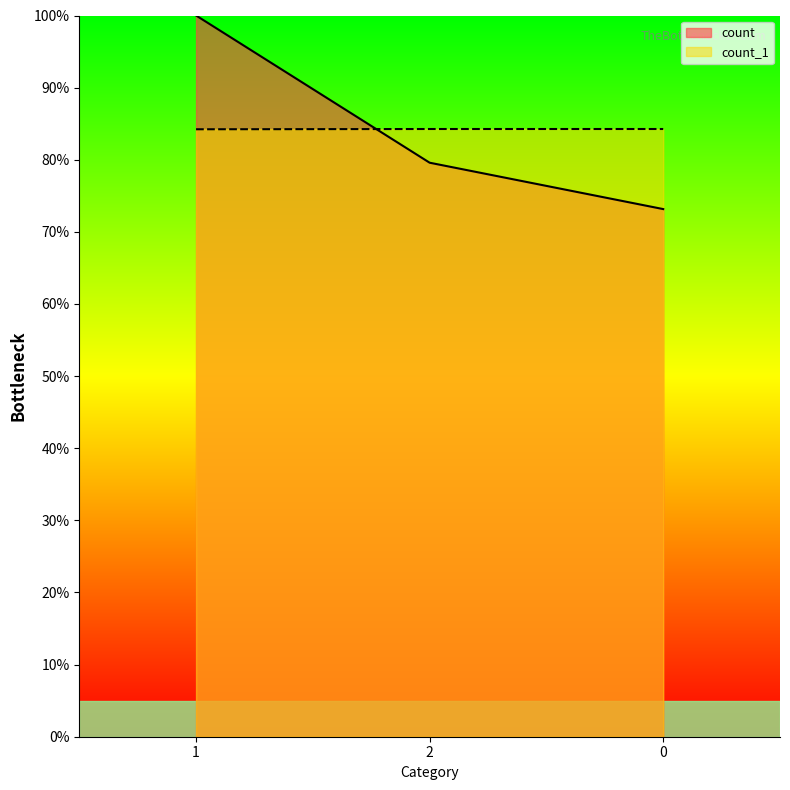

Reading left to right, list all the values displayed in this chart.

count: 1=1.0	2=0.8	0=0.7
count_1: 1=0.8	2=0.8	0=0.8